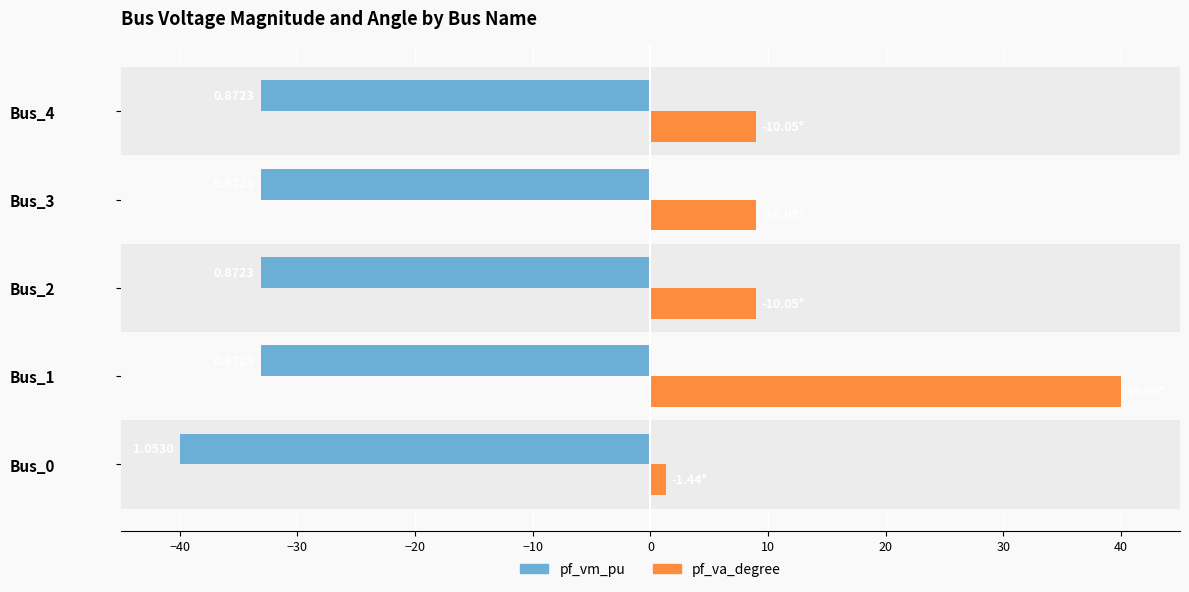

What are all the series names shown in the legend?

pf_vm_pu, pf_va_degree